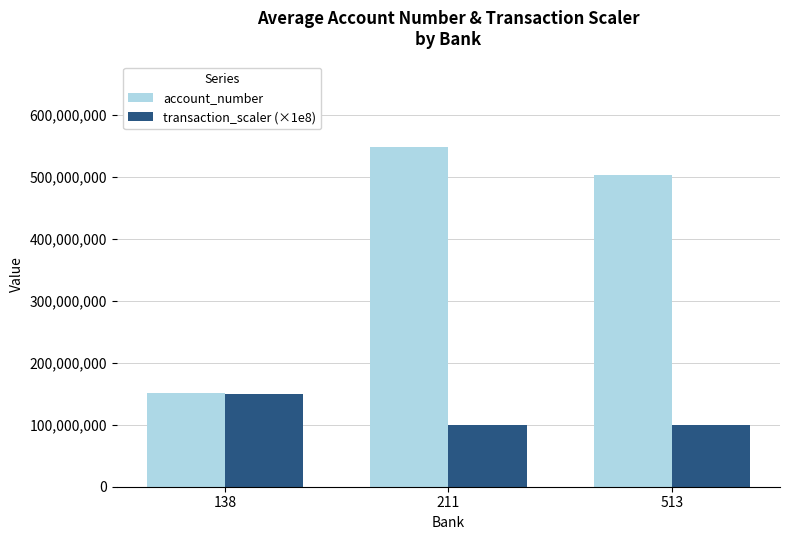

Is the value of account_number at 211 greater than the value of transaction_scaler (×1e8) at 211?

Yes